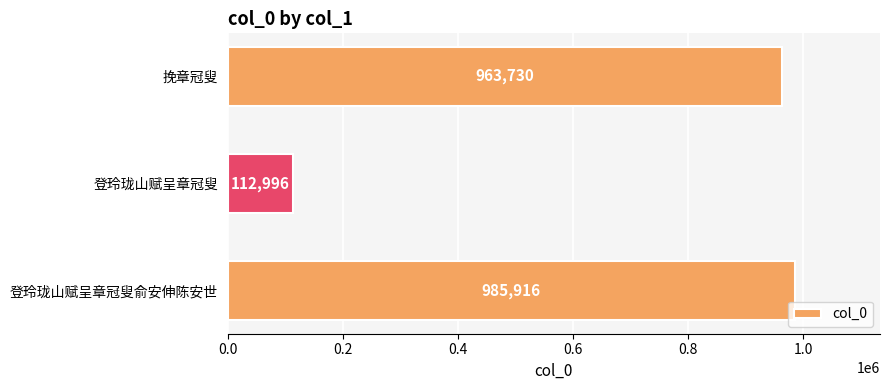

What is the sum of all values?

2062642